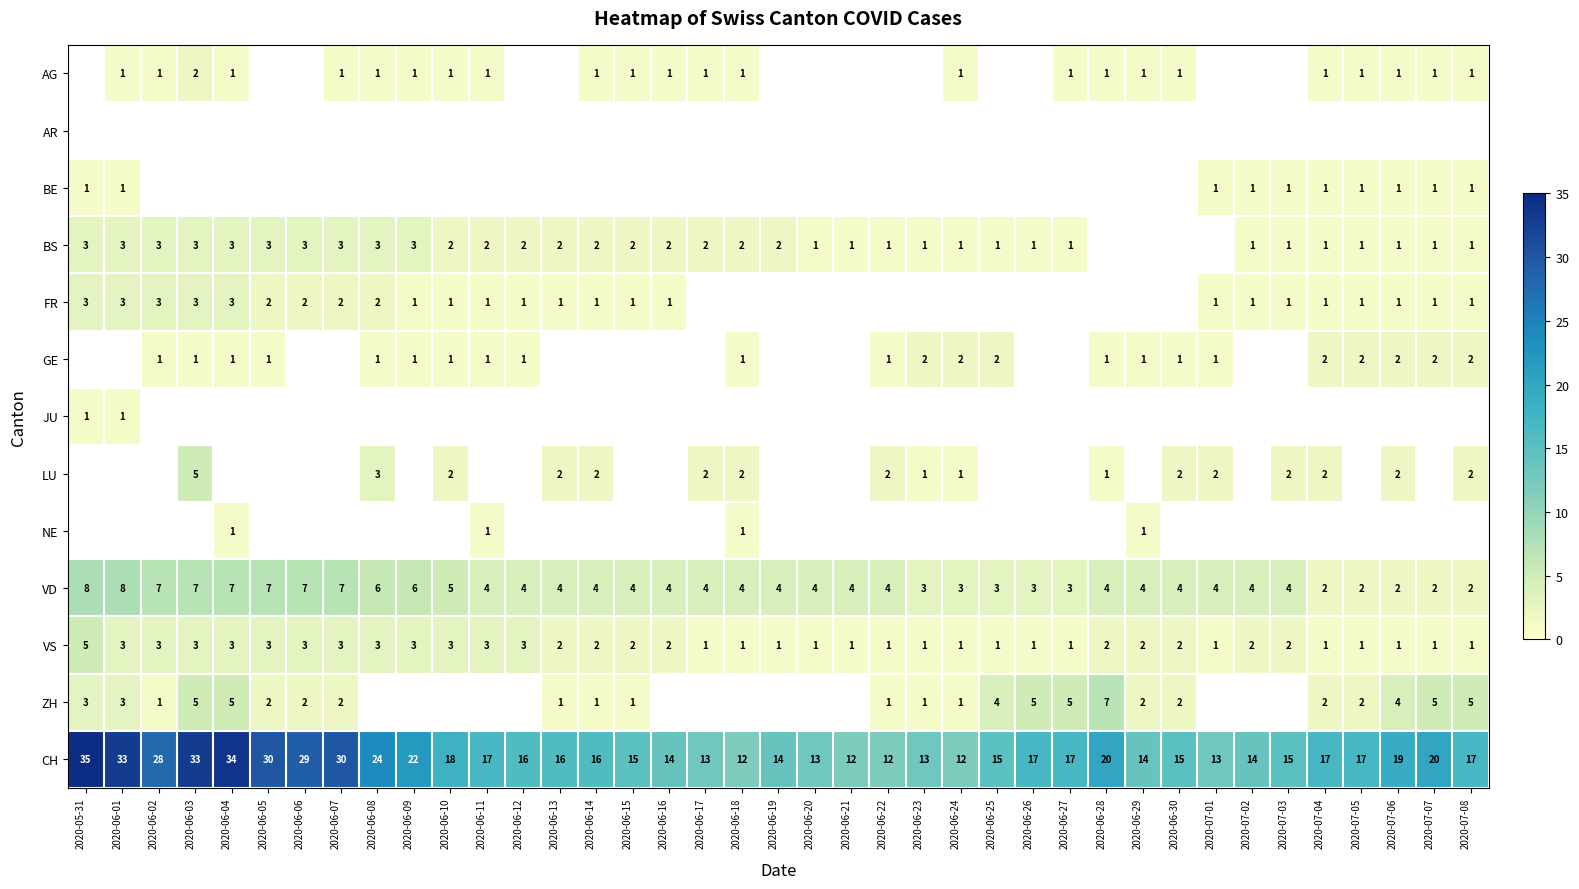

Which category has the lowest value across all series?

2020-06-01